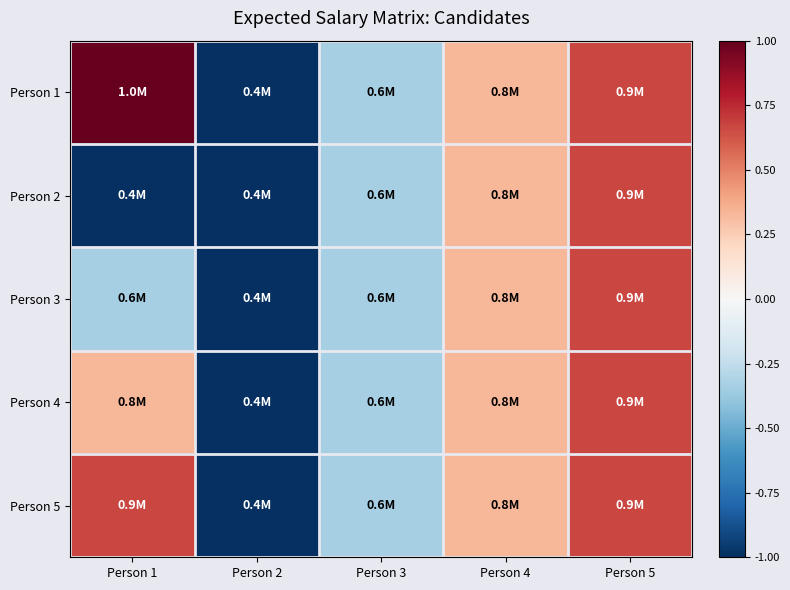

Reading left to right, transcribe all the data shown in this chart.

Person 1: Person 1=1.0	Person 2=-1.0	Person 3=-0.3	Person 4=0.3	Person 5=0.7
Person 2: Person 1=-1.0	Person 2=-1.0	Person 3=-0.3	Person 4=0.3	Person 5=0.7
Person 3: Person 1=-0.3	Person 2=-1.0	Person 3=-0.3	Person 4=0.3	Person 5=0.7
Person 4: Person 1=0.3	Person 2=-1.0	Person 3=-0.3	Person 4=0.3	Person 5=0.7
Person 5: Person 1=0.7	Person 2=-1.0	Person 3=-0.3	Person 4=0.3	Person 5=0.7